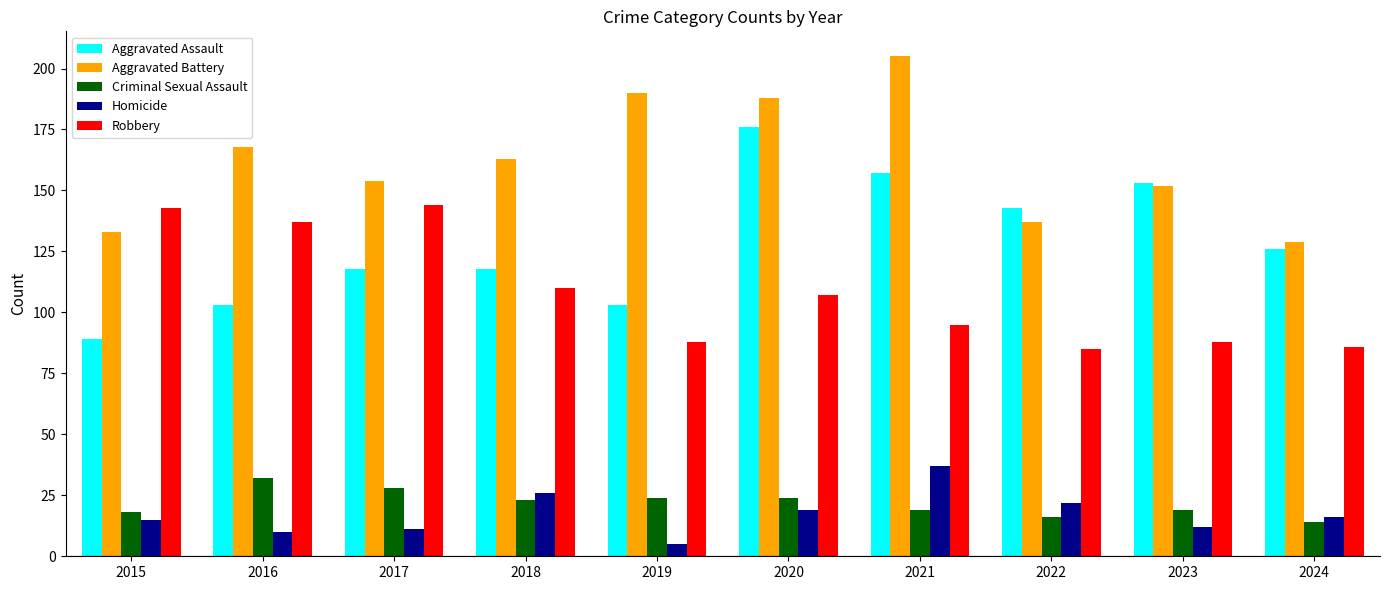

Where is Aggravated Battery nearest to the value 167?

2016